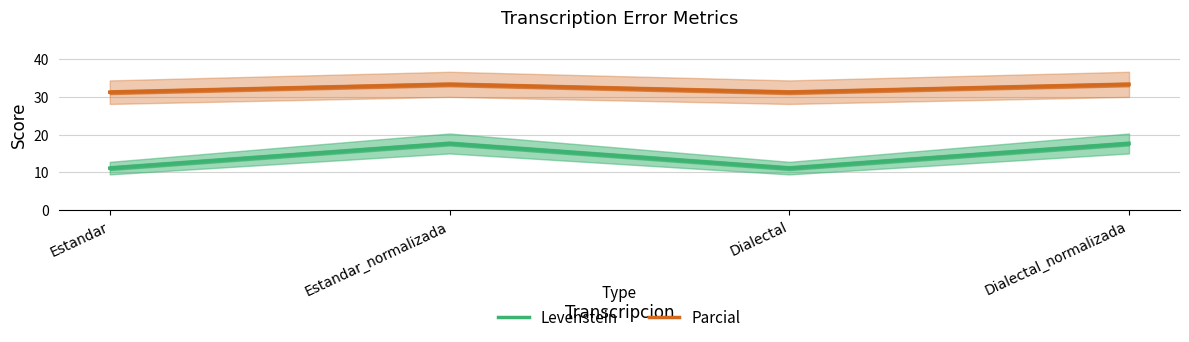

What are all the series names shown in the legend?

Levenstein, Parcial